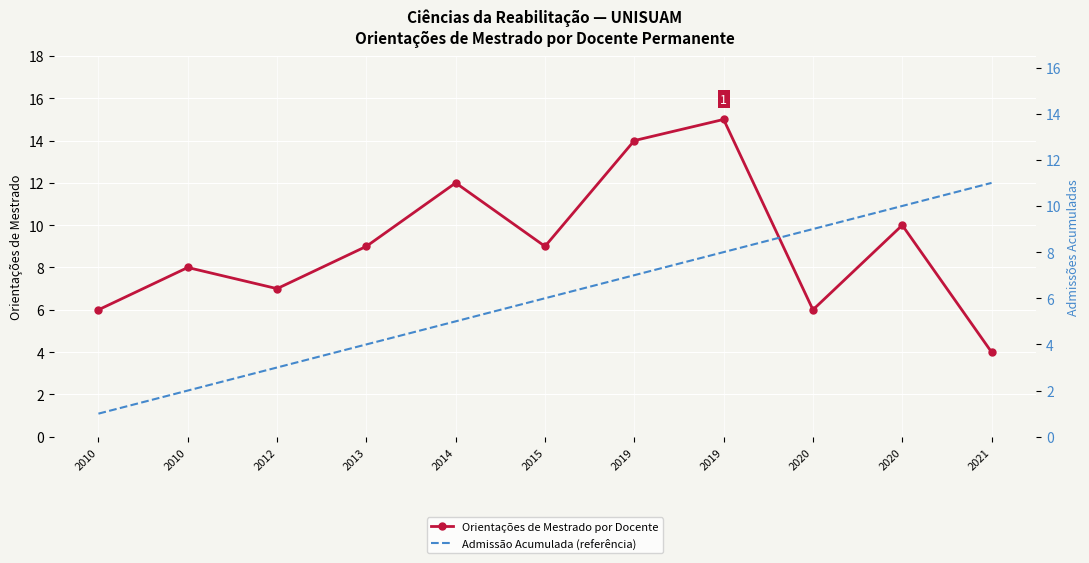

True or false: Orientações de Mestrado por Docente has a value of 5 at 2010.

False